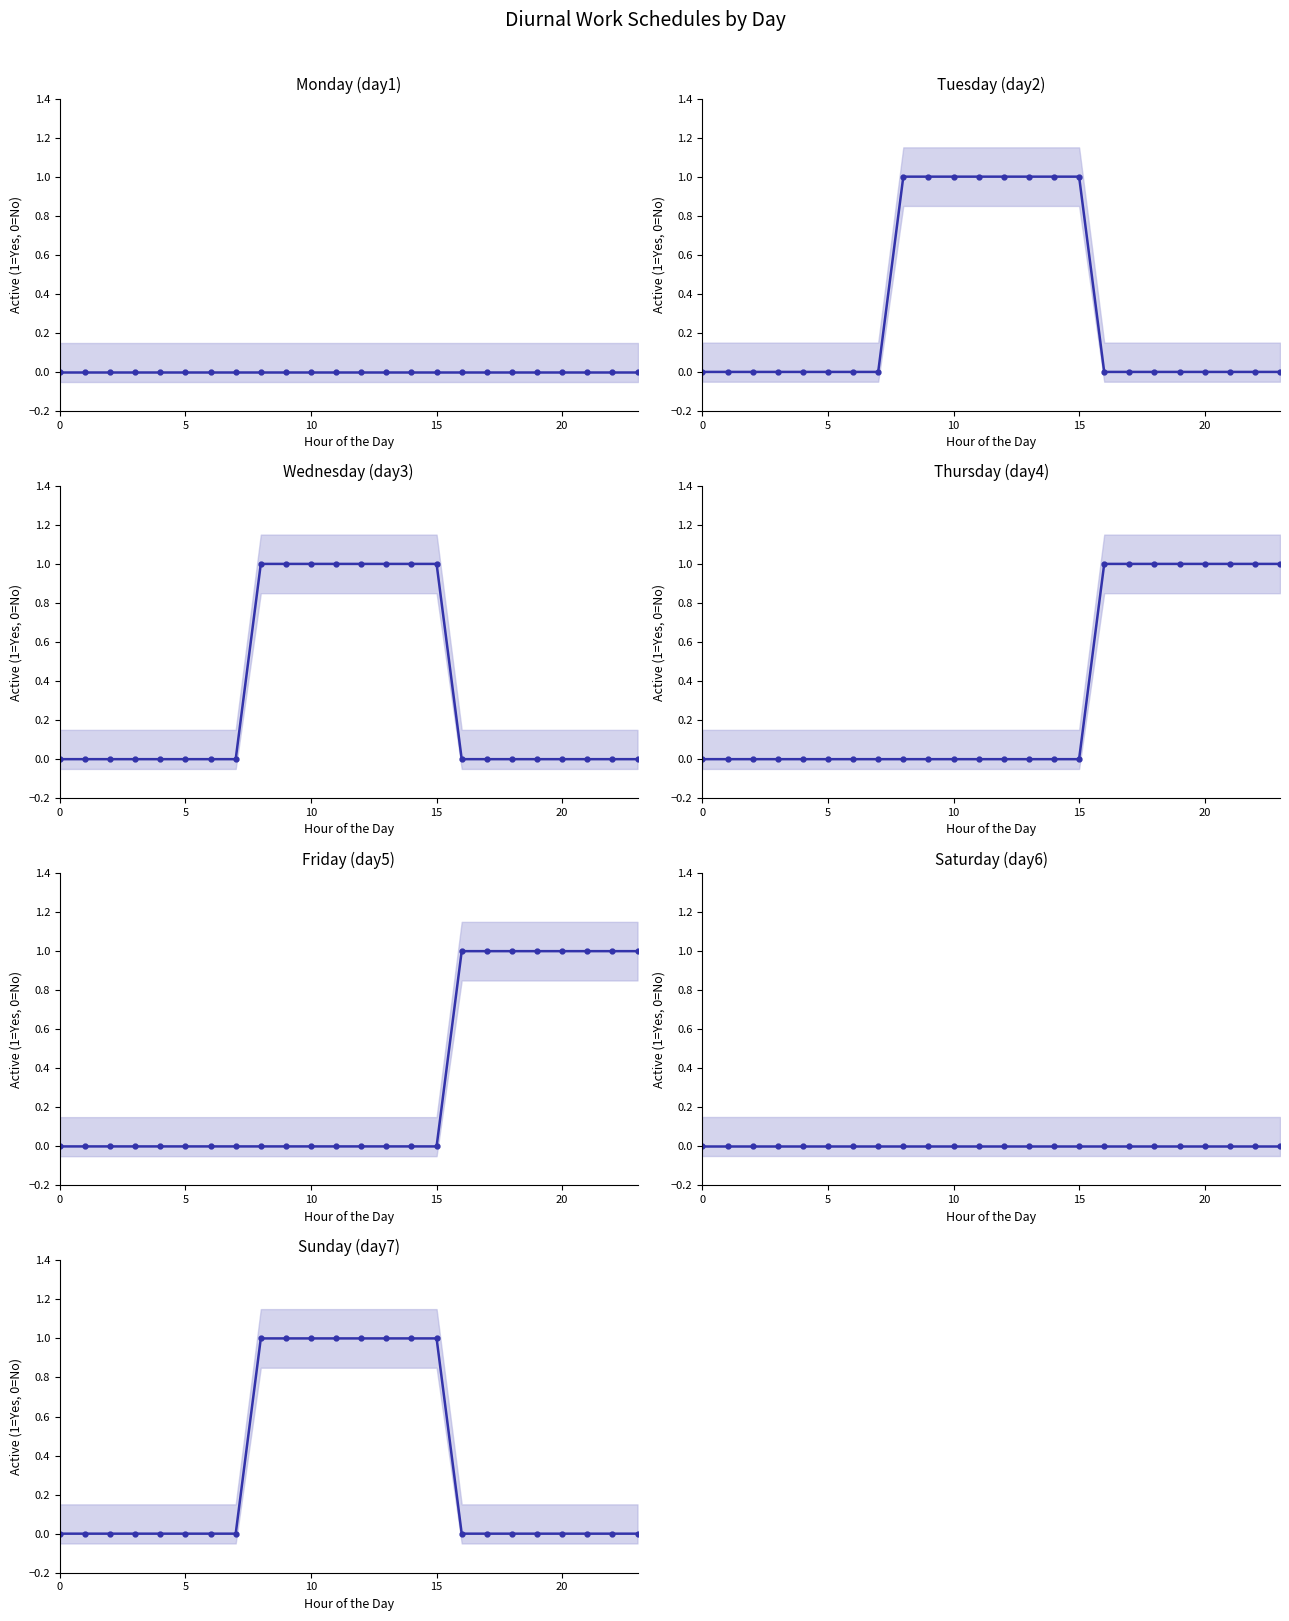

True or false: day3 has more than 0 interior local peaks.

False